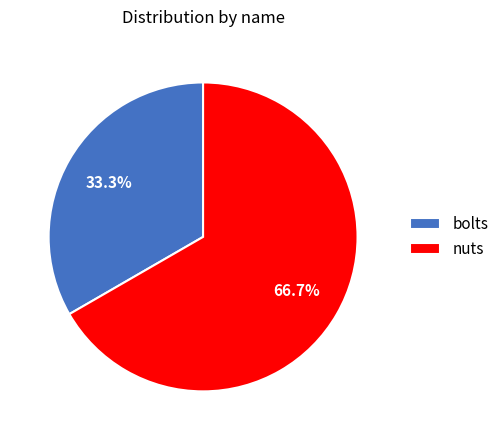

To the nearest percent, what percentage of the pie is nuts?

67%